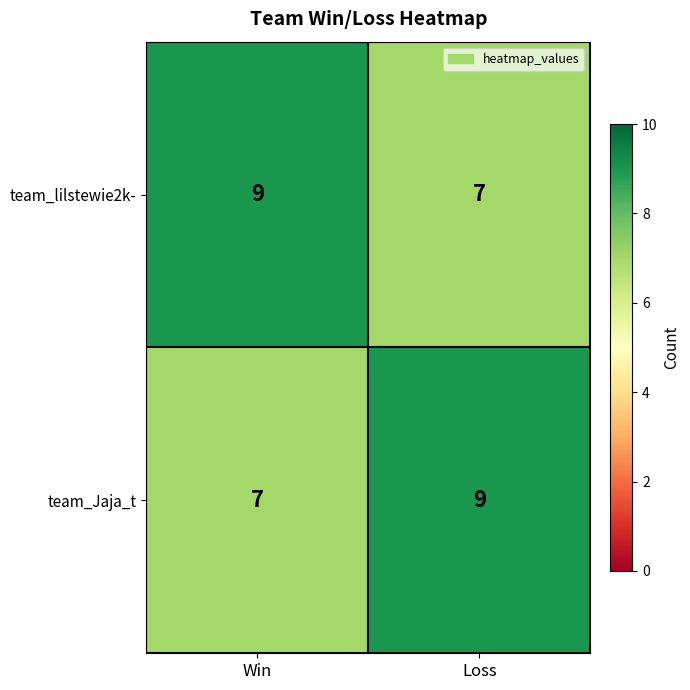

Rank the series at Win from lowest to highest value.

team_Jaja_t, team_lilstewie2k-